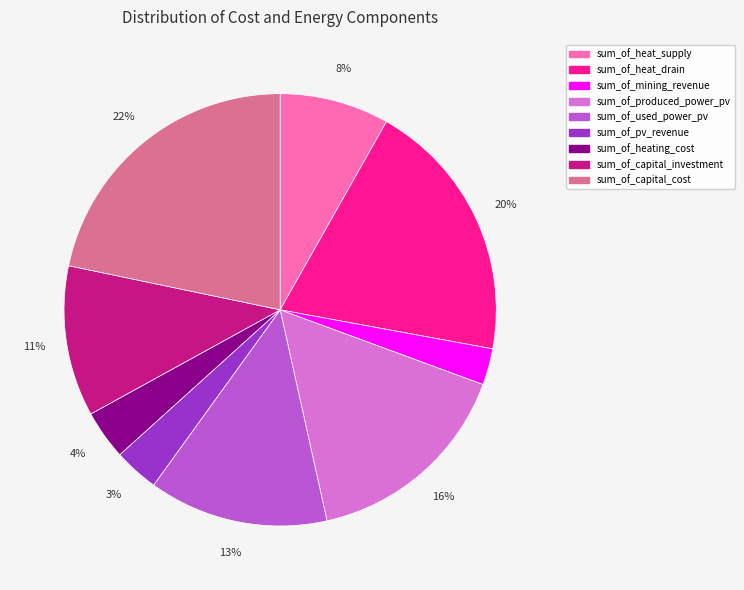

Which category has the biggest portion of the pie?

sum_of_capital_cost